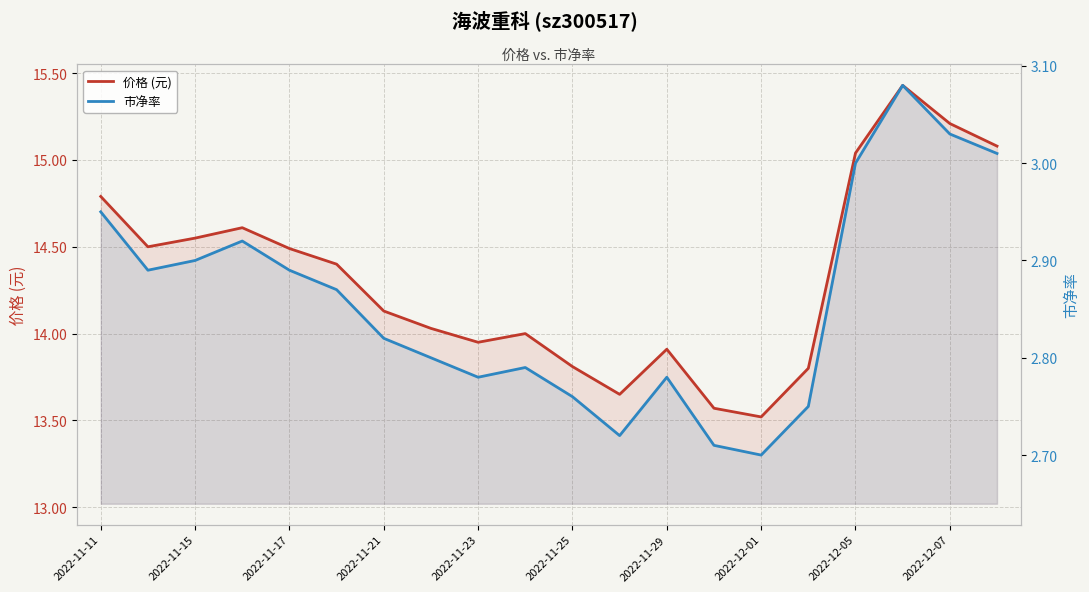

List the series in order of their overall mean, lowest first.

市净率, 价格 (元)